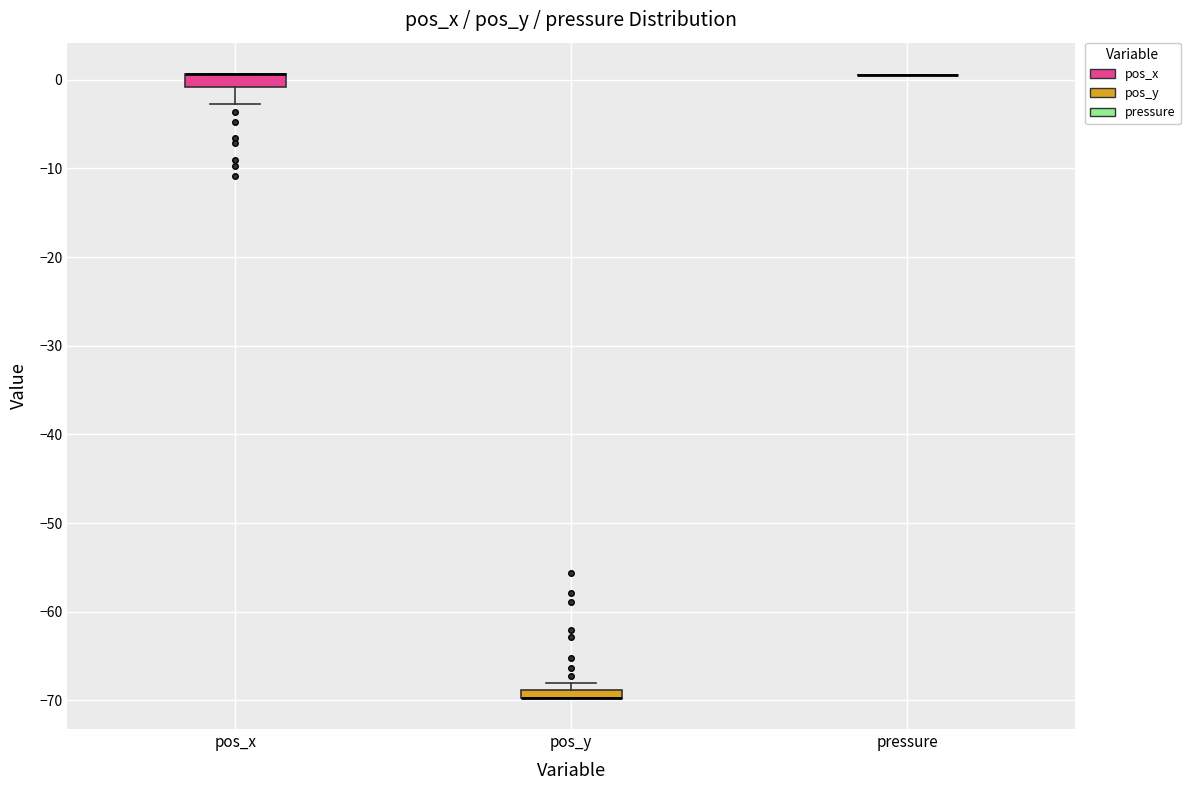

Where is the lower edge of the box for pos_x on the y-axis? The values are not printed on the chart, so give them approximately, as read against the axis.

-1